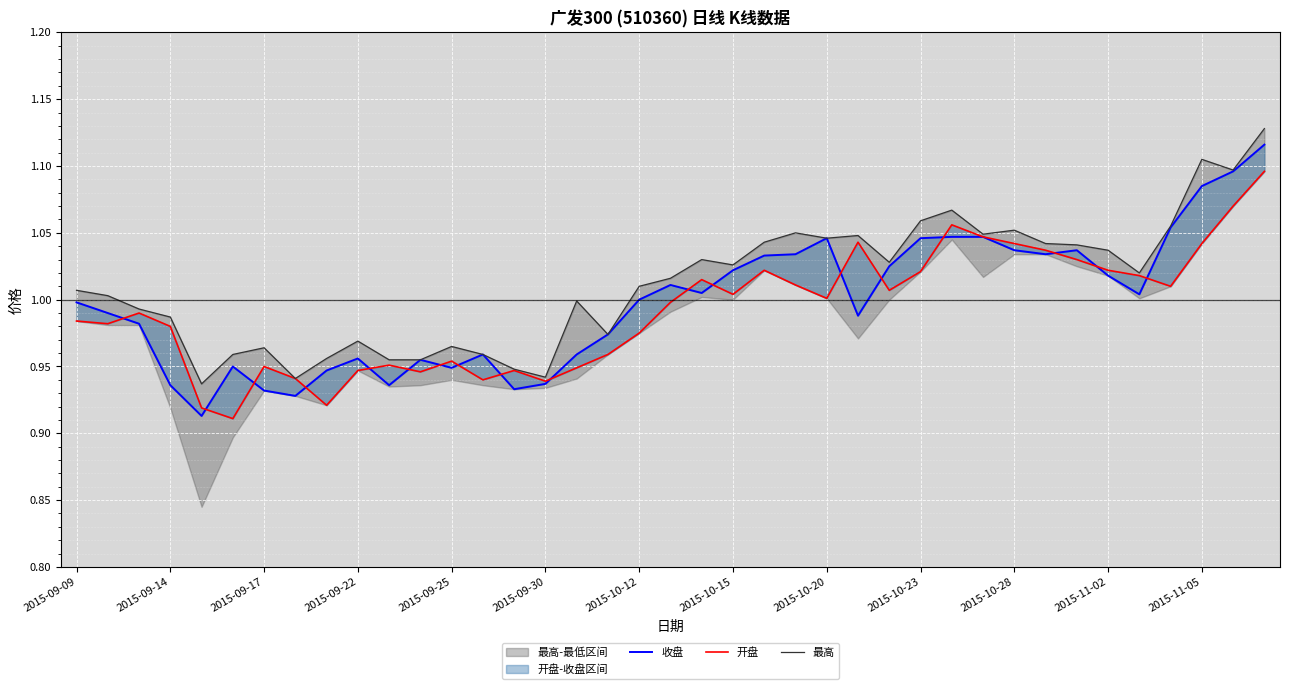

Is the value of 收盘 at 2015-10-23 greater than the value of 开盘 at 26?

No